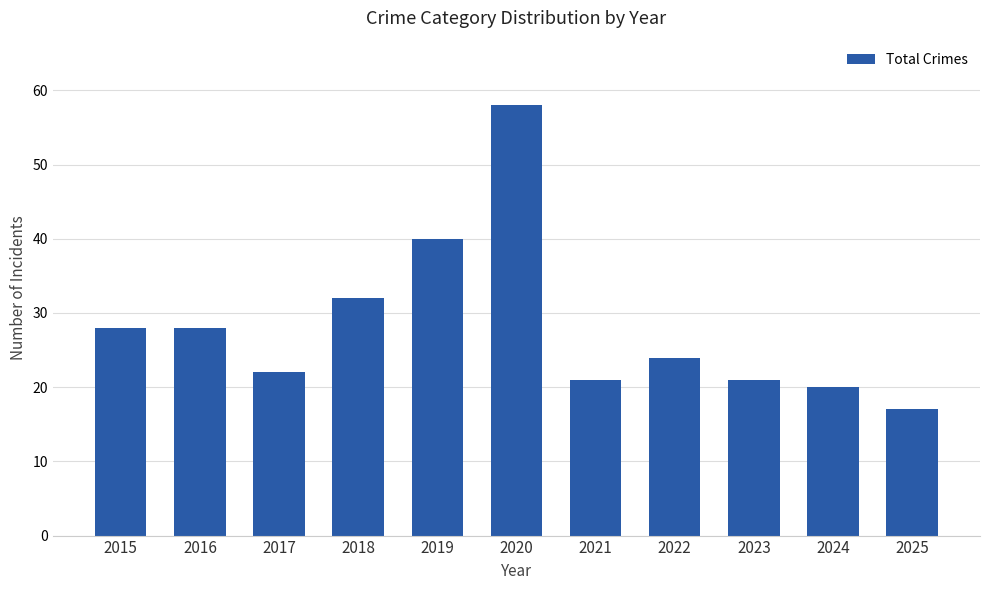

Where is the data nearest to the value 37?

2019